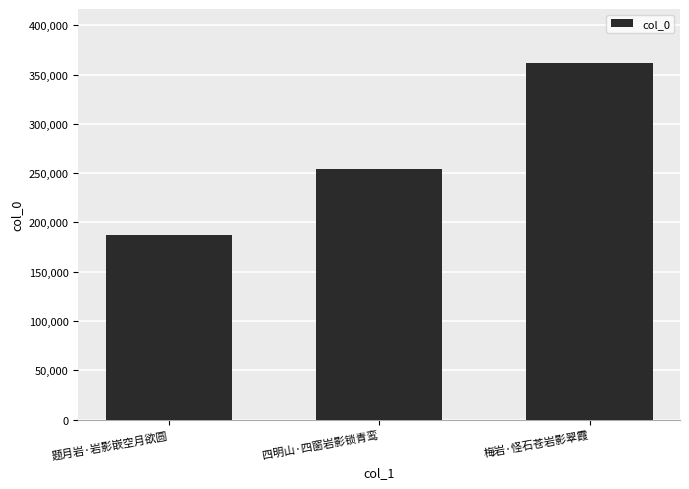

True or false: the data shows 377963 at 四明山·四窗岩影锁青鸾.

False